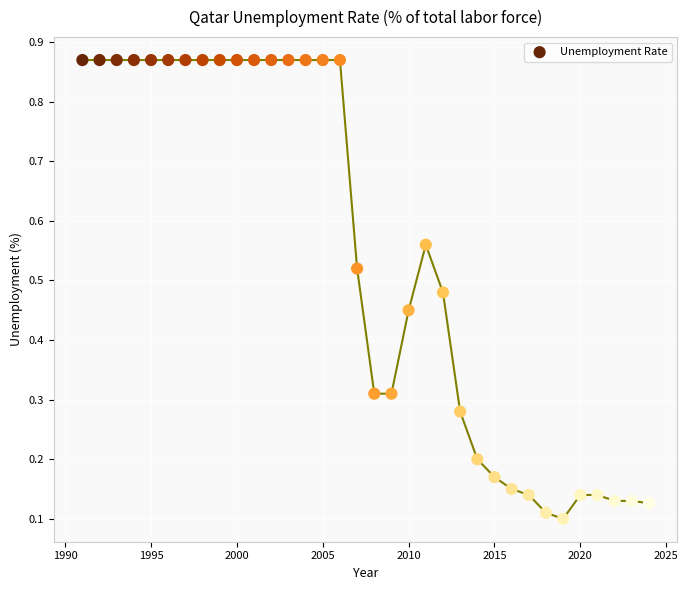

What is the range of X values (max minus min)?

33.0